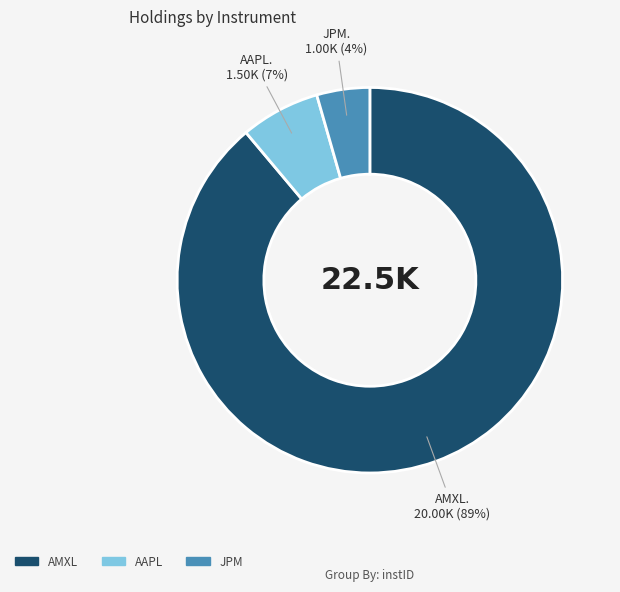

How many slices are in this pie chart?

3